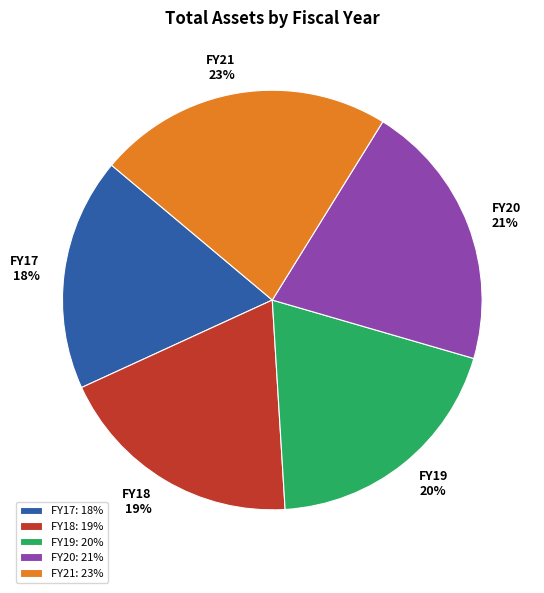

Between FY18 and FY21, which is larger?

FY21